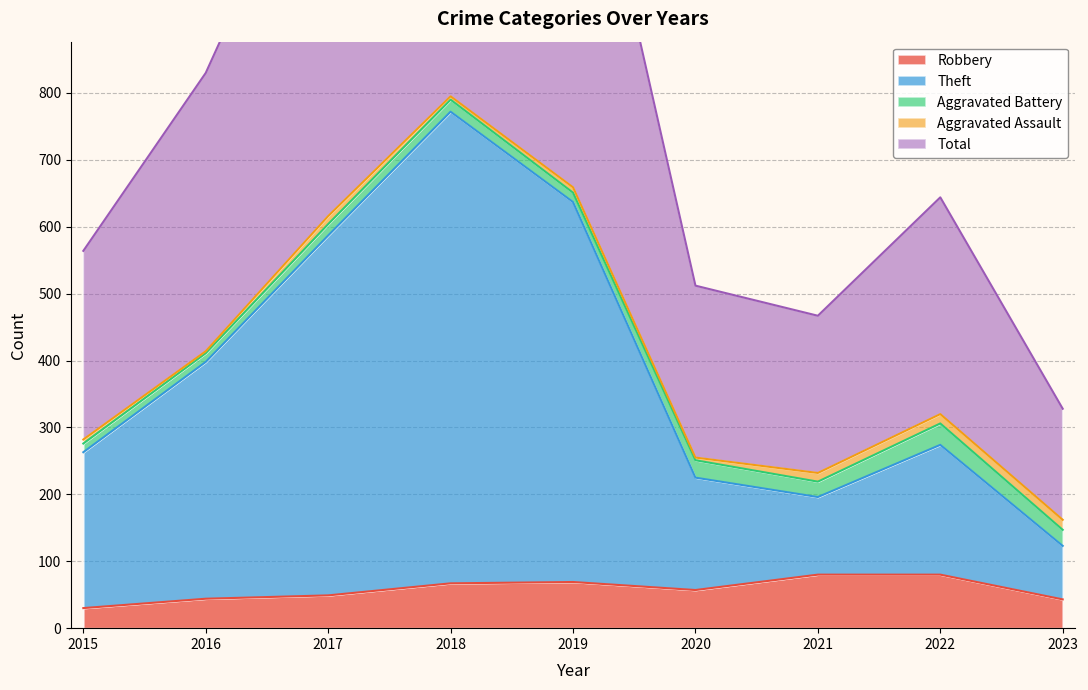

Where does the Theft series first go above 274?

2016